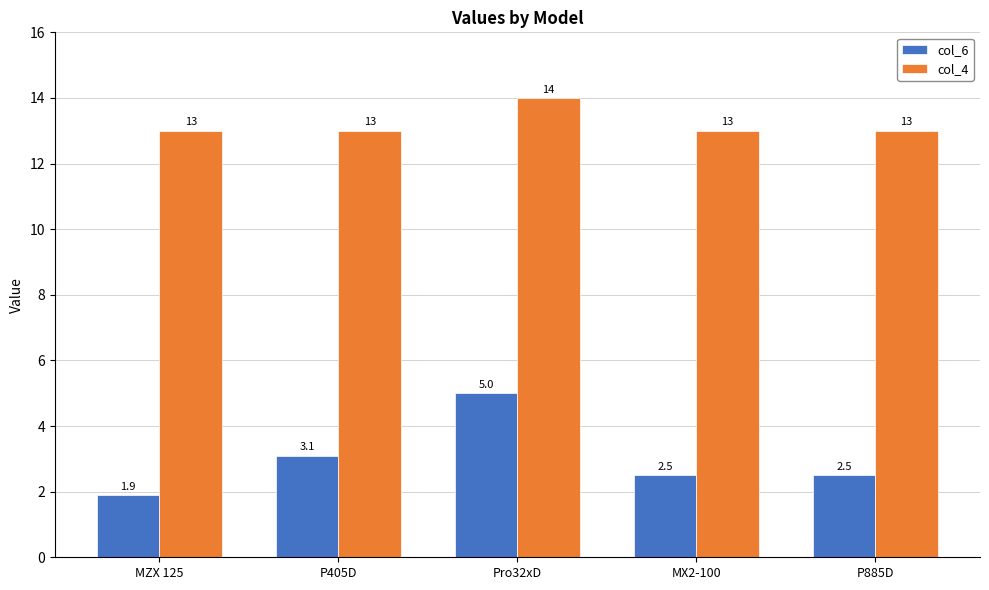

At which category is the sum across all series the highest?

Pro32xD